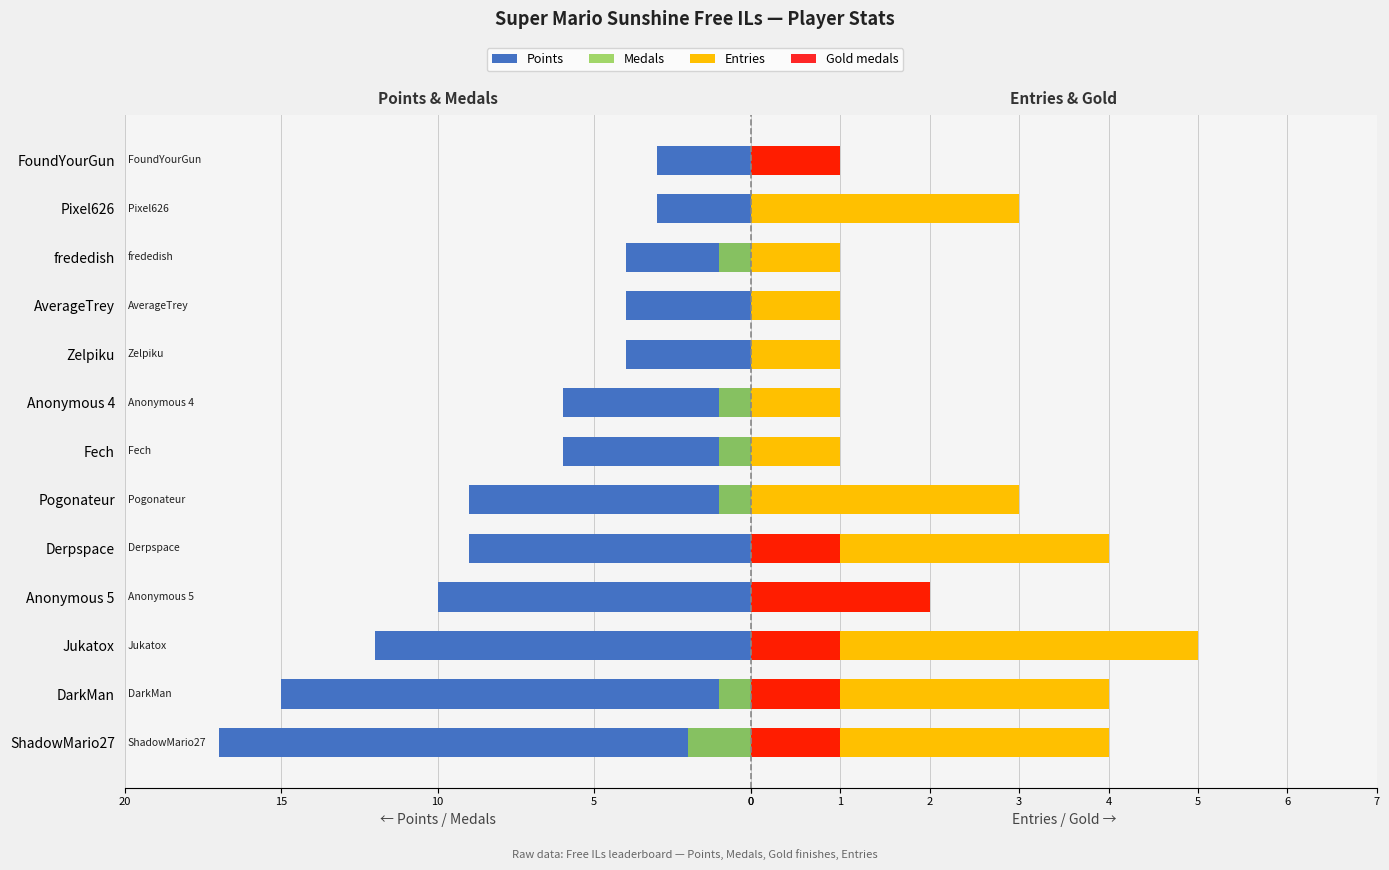

Which has a higher value, Anonymous 5 or Jukatox?

Jukatox